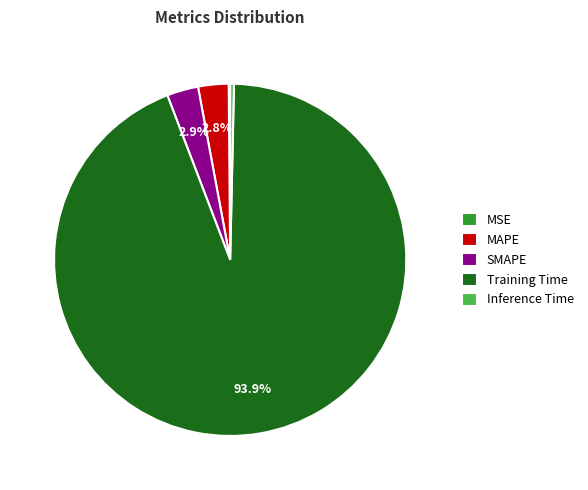

The Inference Time slice represents 0% of the pie. True or false?

True